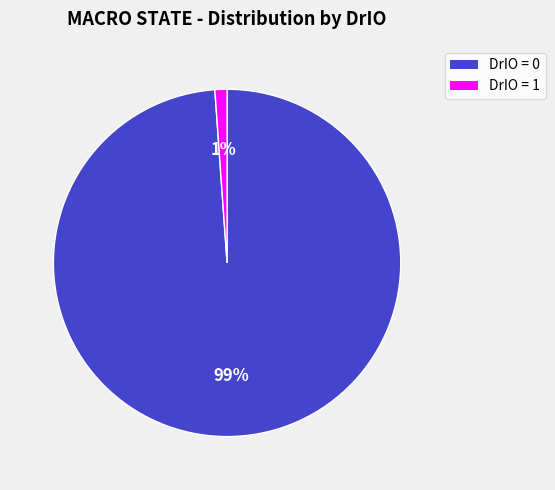

How many slices are in this pie chart?

2